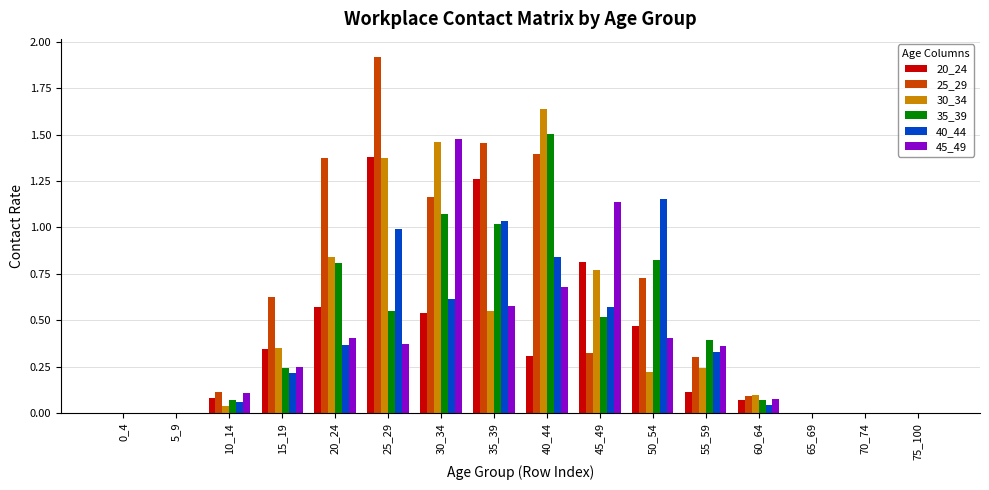

Which series has the largest total across all categories?

25_29